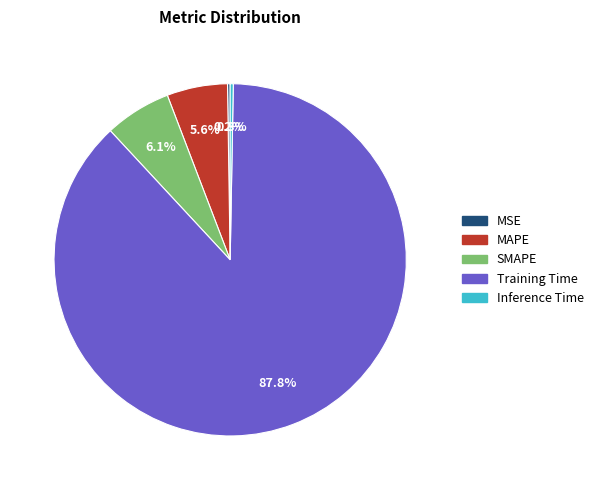

Which category has the biggest portion of the pie?

Training Time